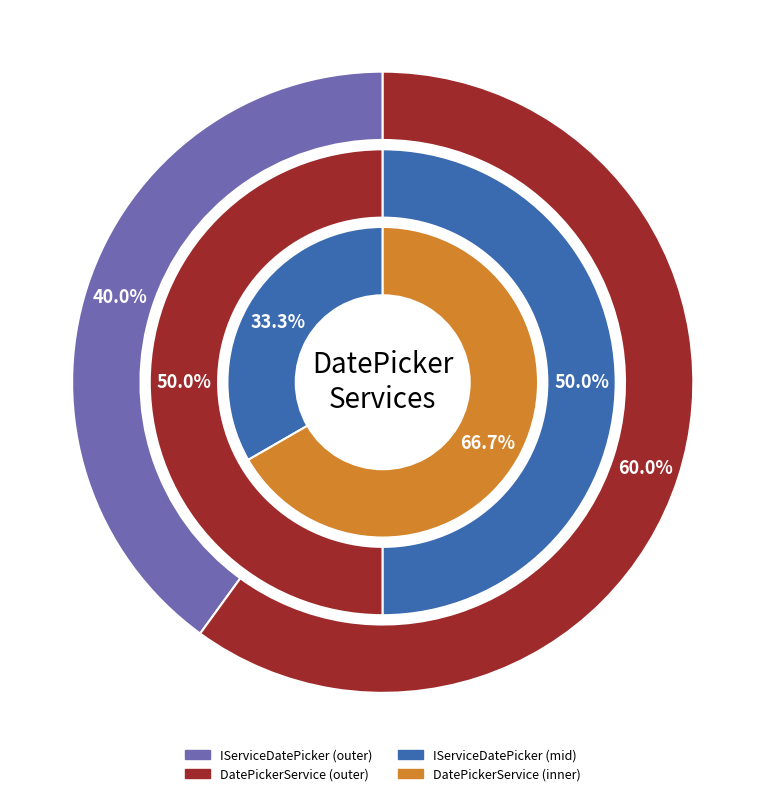

To the nearest percent, what percentage of the pie is IServiceDatePicker?

40%